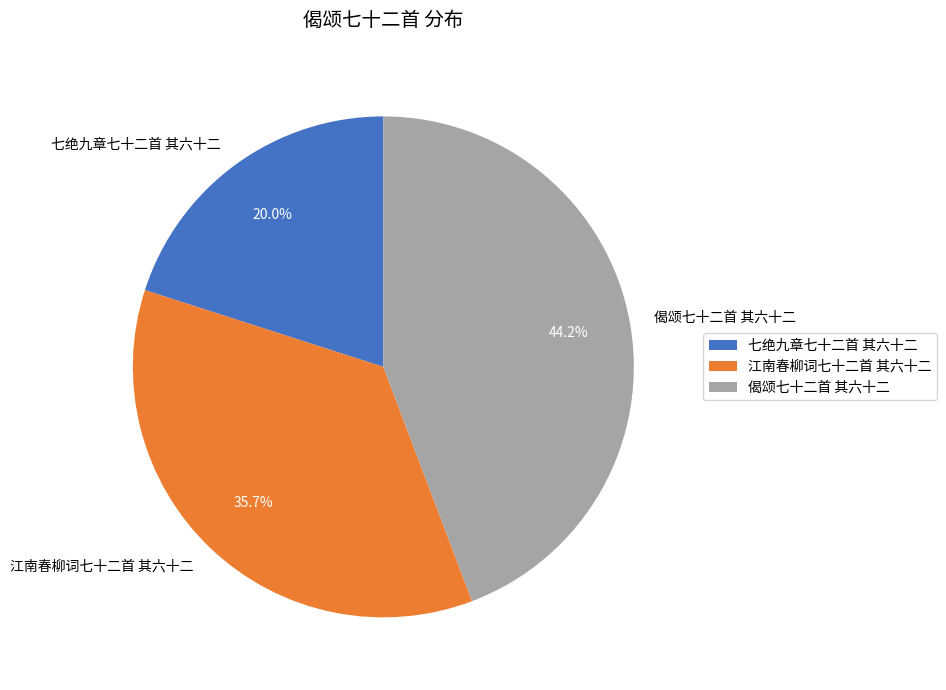

To the nearest percent, what is the combined percentage of 偈颂七十二首 其六十二 and 七绝九章七十二首 其六十二?

64%